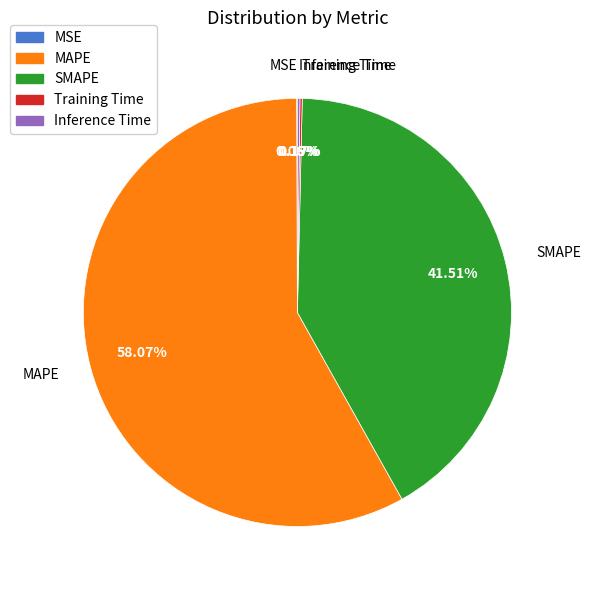

What is the largest slice in the pie chart?

MAPE